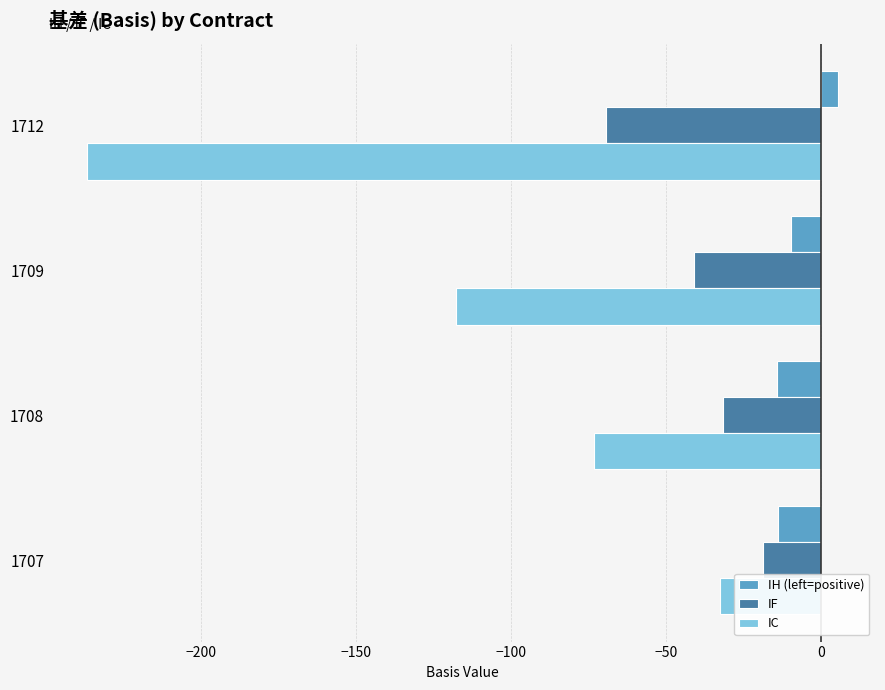

What is the average value of the IH (left=positive) series?

-8.2